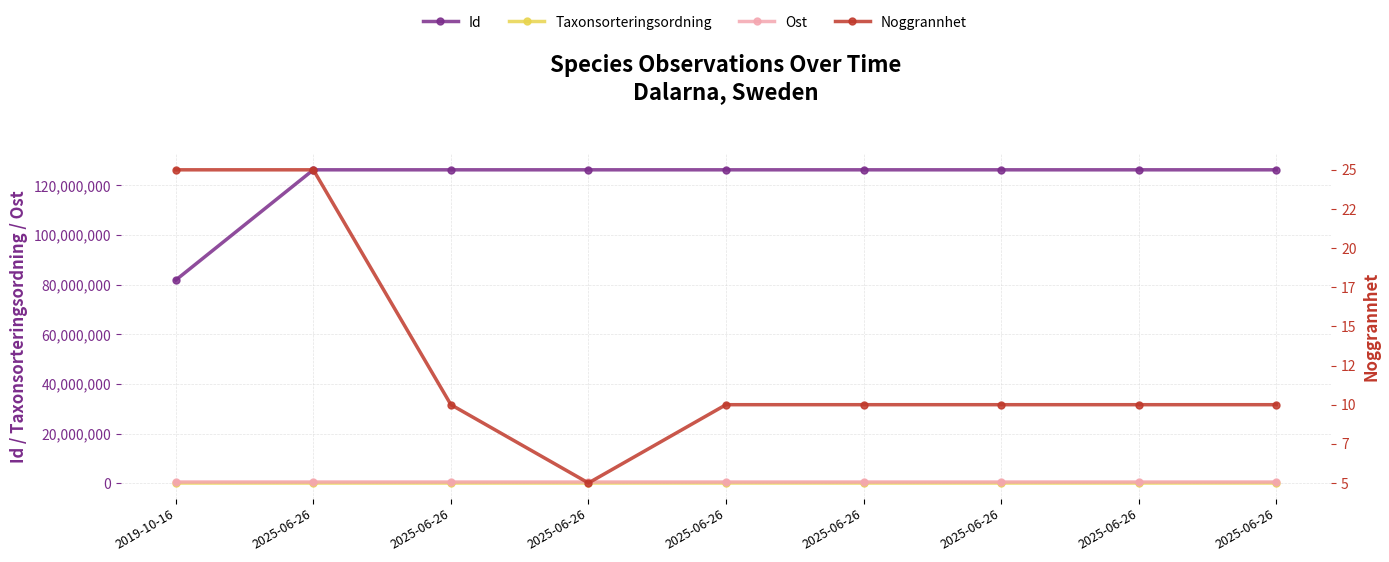

How many values in the Taxonsorteringsordning series are below 80043?

4